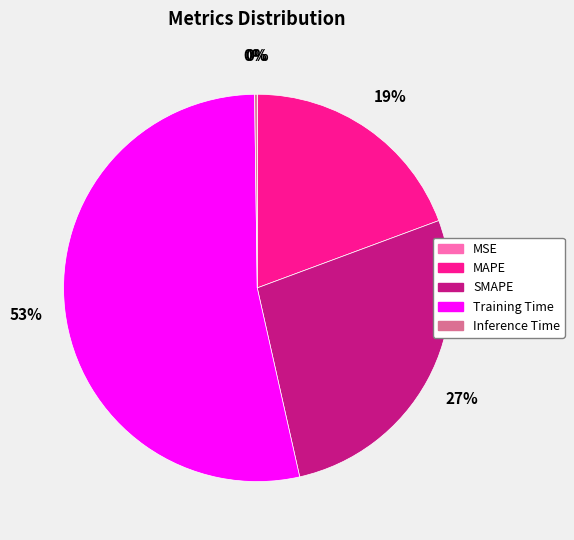

Which slice is the largest?

Training Time